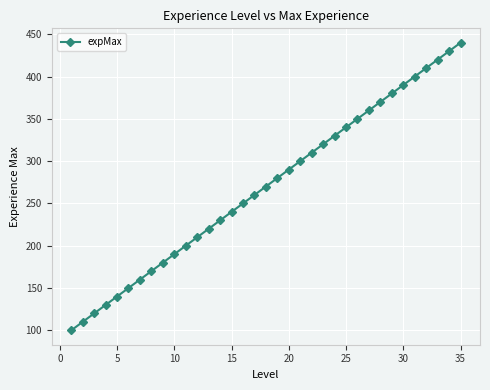

What is the value of the 7th point from the left?

160